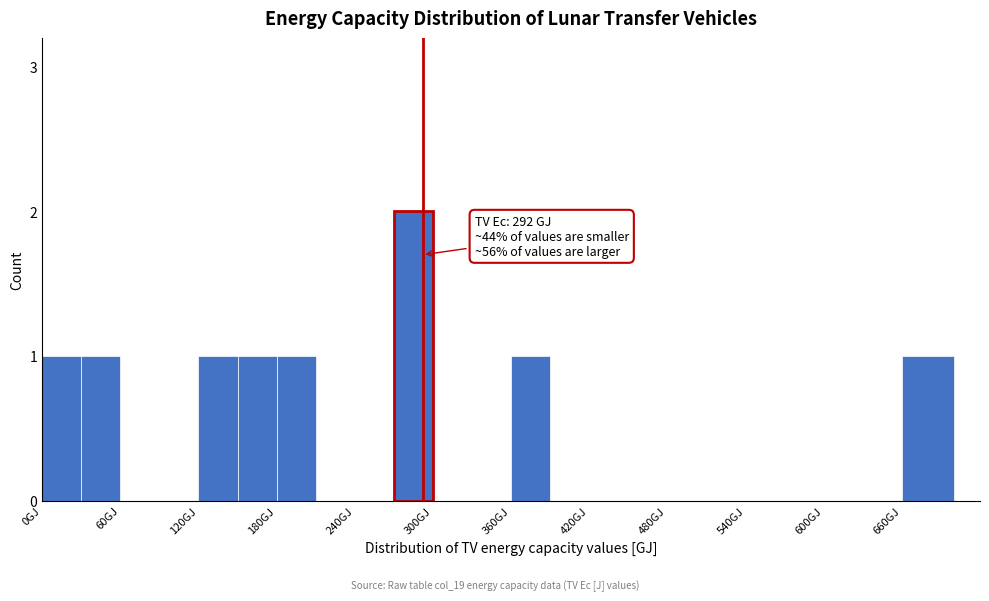

Read against the x-axis, roughly where is the centre of the tallest bar?

290